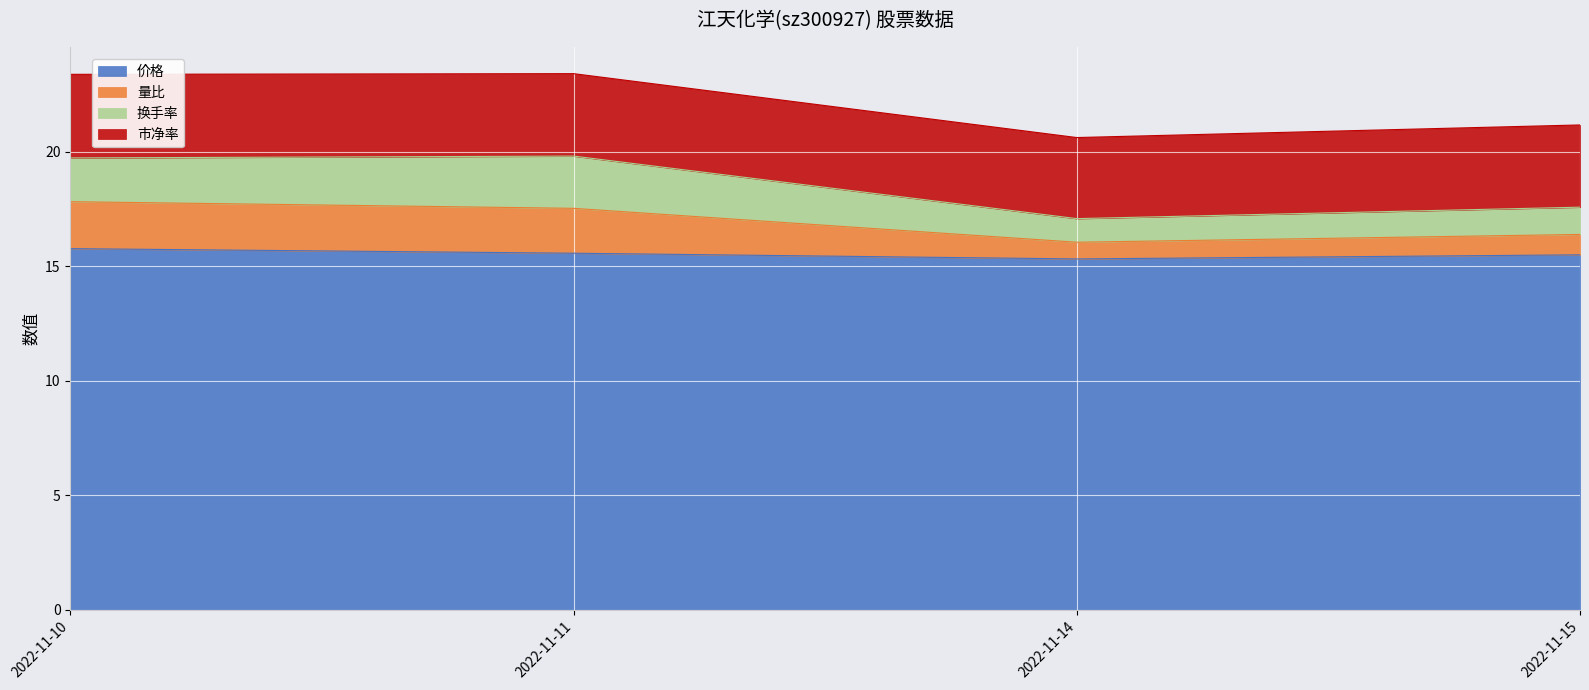

What is the total value across all series at 2022-11-15?

21.2